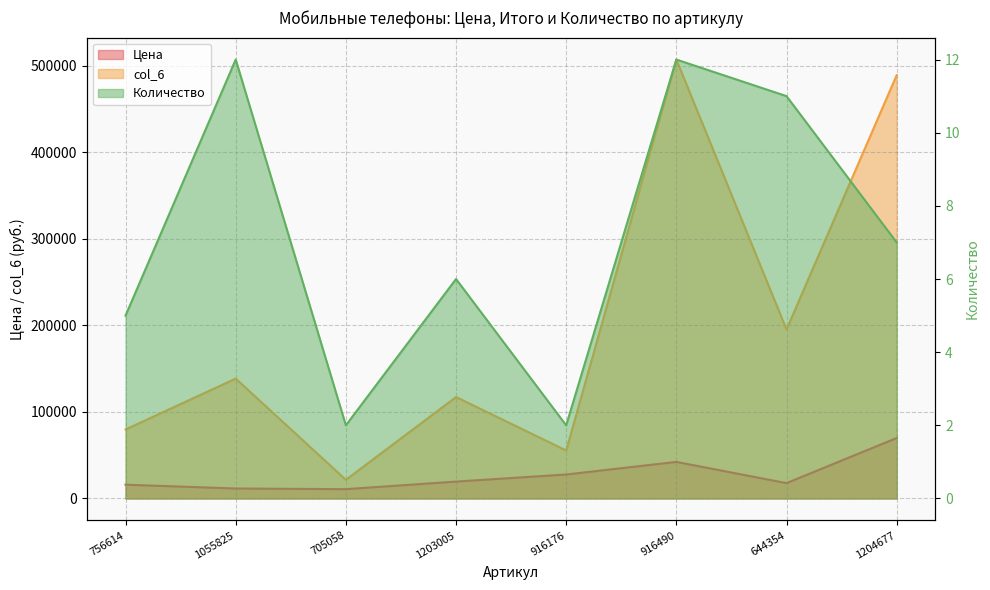

How many series are shown in this chart?

3